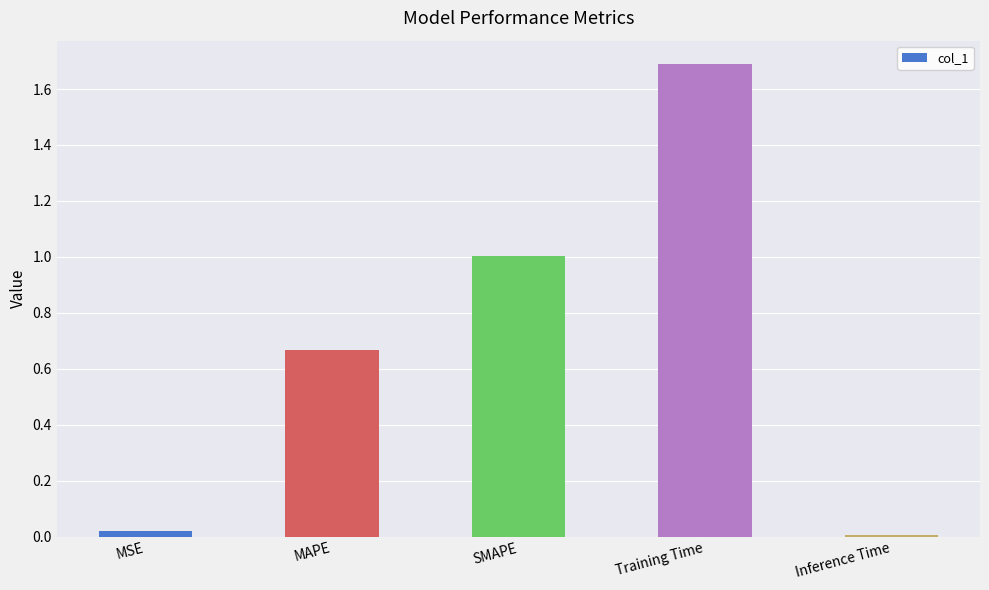

What is the sum of all values?

3.4